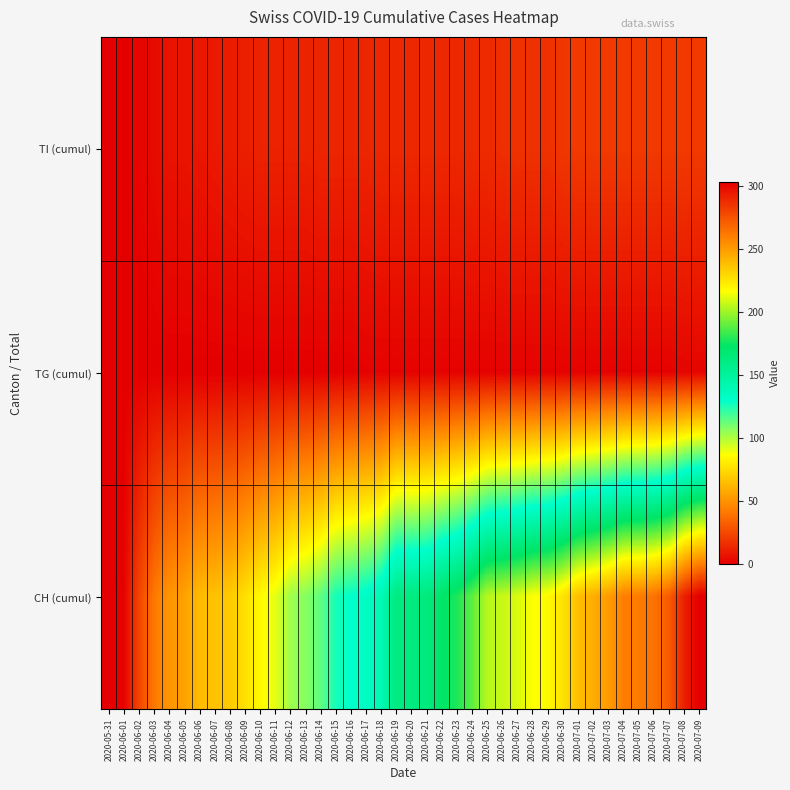

Reading left to right, list all the values displayed in this chart.

TI (cumul): 2020-05-31=0	2020-06-01=0	2020-06-02=2	2020-06-03=4	2020-06-04=7	2020-06-05=7	2020-06-06=8	2020-06-07=9	2020-06-08=10	2020-06-09=11	2020-06-10=12	2020-06-11=12	2020-06-12=12	2020-06-13=12	2020-06-14=13	2020-06-15=13	2020-06-16=13	2020-06-17=13	2020-06-18=14	2020-06-19=14	2020-06-20=14	2020-06-21=14	2020-06-22=14	2020-06-23=14	2020-06-24=15	2020-06-25=15	2020-06-26=16	2020-06-27=17	2020-06-28=17	2020-06-29=17	2020-06-30=19	2020-07-01=20	2020-07-02=20	2020-07-03=20	2020-07-04=20	2020-07-05=20	2020-07-06=20	2020-07-07=20	2020-07-08=20	2020-07-09=20
TG (cumul): 2020-05-31=0	2020-06-01=0	2020-06-02=0	2020-06-03=0	2020-06-04=0	2020-06-05=0	2020-06-06=0	2020-06-07=0	2020-06-08=0	2020-06-09=0	2020-06-10=0	2020-06-11=0	2020-06-12=0	2020-06-13=0	2020-06-14=0	2020-06-15=0	2020-06-16=0	2020-06-17=1	2020-06-18=1	2020-06-19=1	2020-06-20=1	2020-06-21=1	2020-06-22=1	2020-06-23=1	2020-06-24=1	2020-06-25=1	2020-06-26=1	2020-06-27=1	2020-06-28=1	2020-06-29=1	2020-06-30=1	2020-07-01=1	2020-07-02=1	2020-07-03=1	2020-07-04=1	2020-07-05=1	2020-07-06=1	2020-07-07=1	2020-07-08=2	2020-07-09=2
CH (cumul): 2020-05-31=0	2020-06-01=1	2020-06-02=23	2020-06-03=41	2020-06-04=51	2020-06-05=55	2020-06-06=64	2020-06-07=66	2020-06-08=69	2020-06-09=76	2020-06-10=85	2020-06-11=91	2020-06-12=103	2020-06-13=107	2020-06-14=114	2020-06-15=126	2020-06-16=130	2020-06-17=133	2020-06-18=140	2020-06-19=162	2020-06-20=162	2020-06-21=163	2020-06-22=172	2020-06-23=178	2020-06-24=189	2020-06-25=204	2020-06-26=207	2020-06-27=210	2020-06-28=216	2020-06-29=218	2020-06-30=226	2020-07-01=238	2020-07-02=244	2020-07-03=250	2020-07-04=260	2020-07-05=261	2020-07-06=264	2020-07-07=272	2020-07-08=292	2020-07-09=303